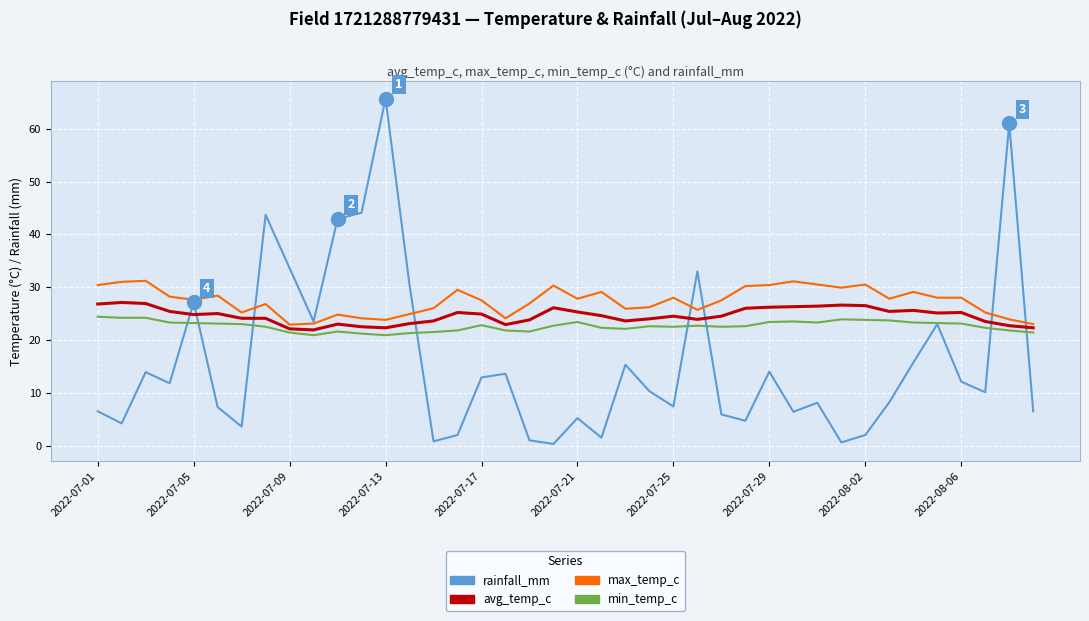

List the series in order of their overall mean, highest first.

max_temp_c, avg_temp_c, min_temp_c, rainfall_mm